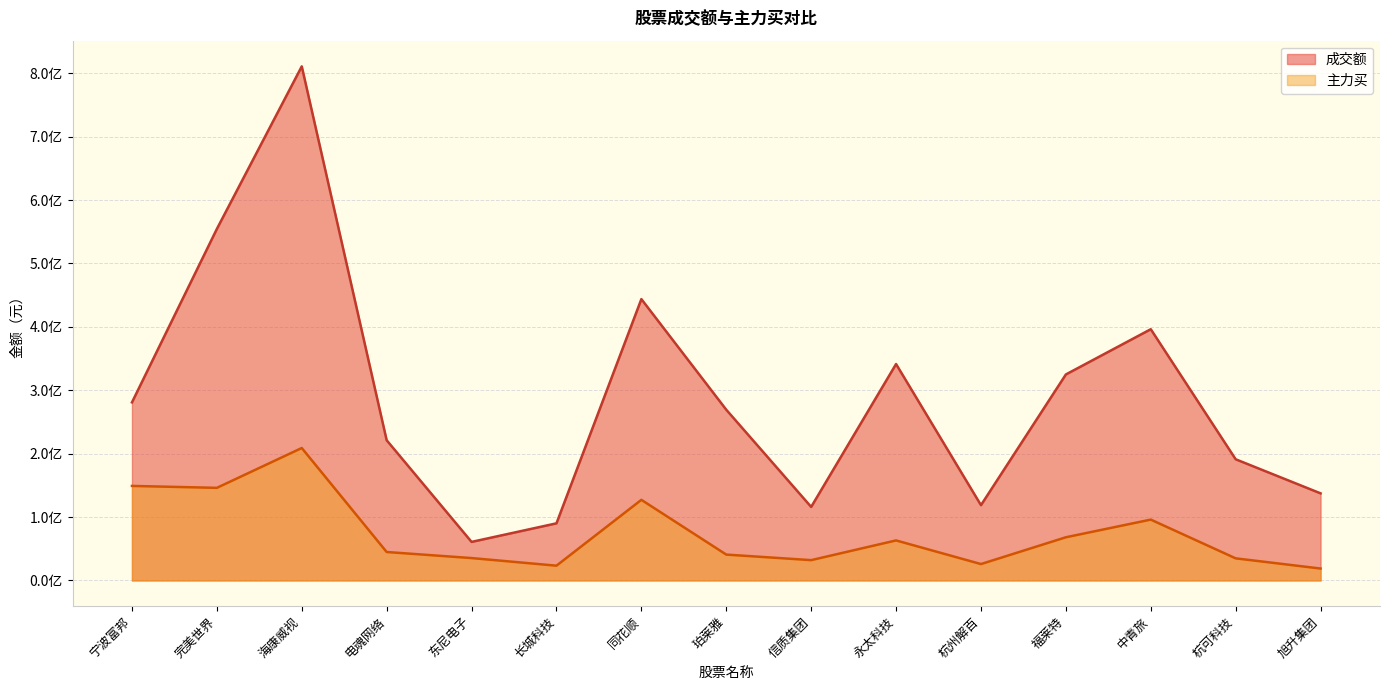

True or false: 主力买 and 成交额 intersect in this chart.

False